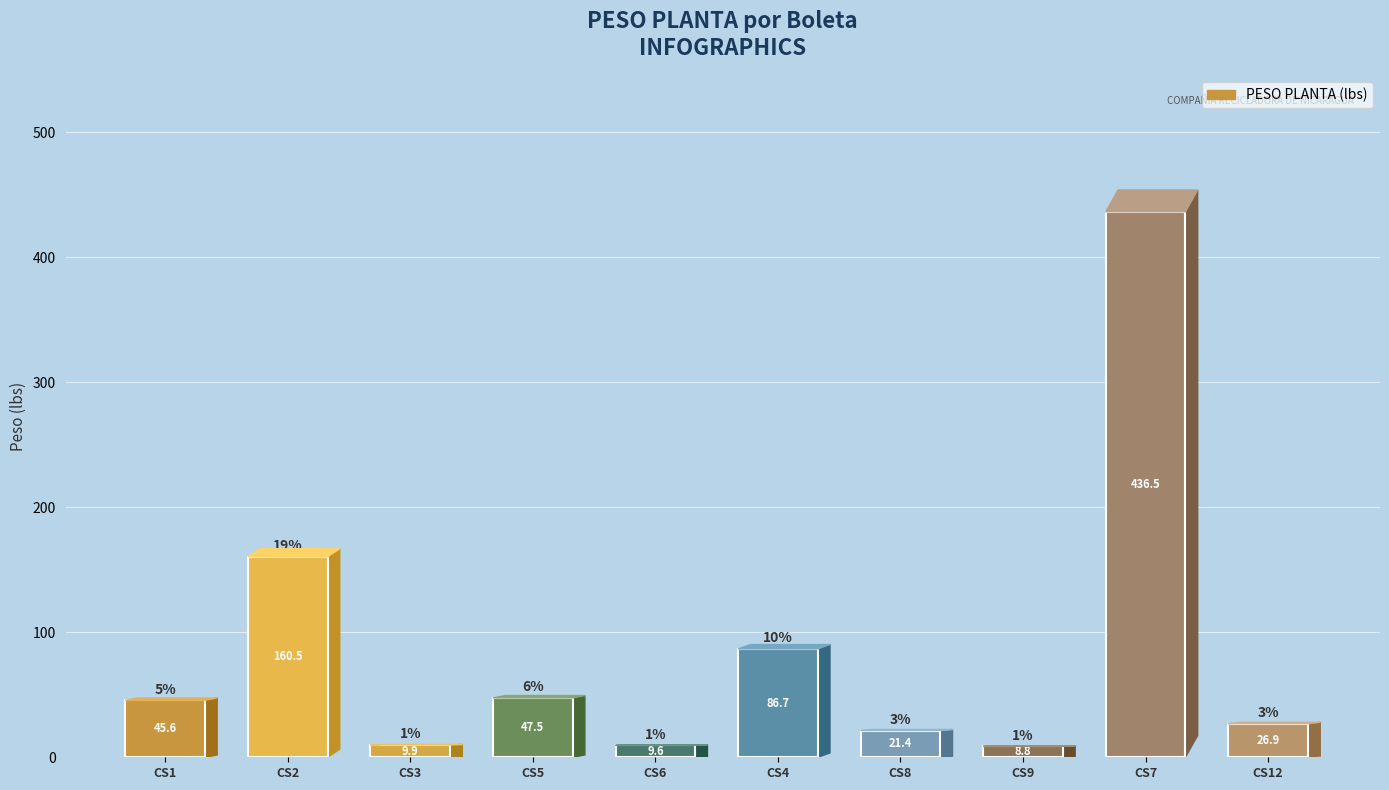

At which category does the chart reach its minimum across all series?

CS9